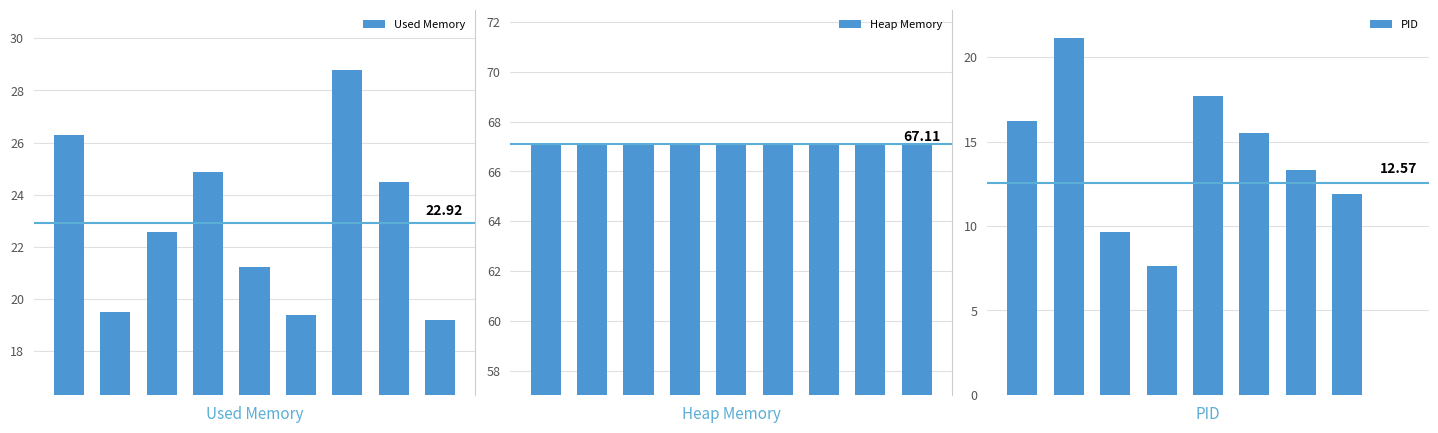

What is the approximate value of Heap Memory at 5?

67.1